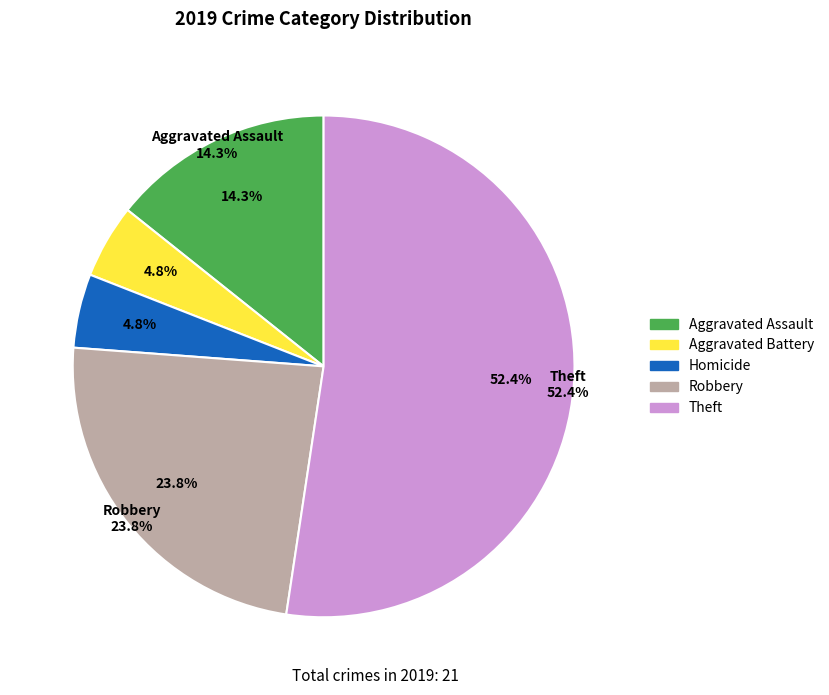

True or false: Aggravated Battery accounts for 5% of the total.

True